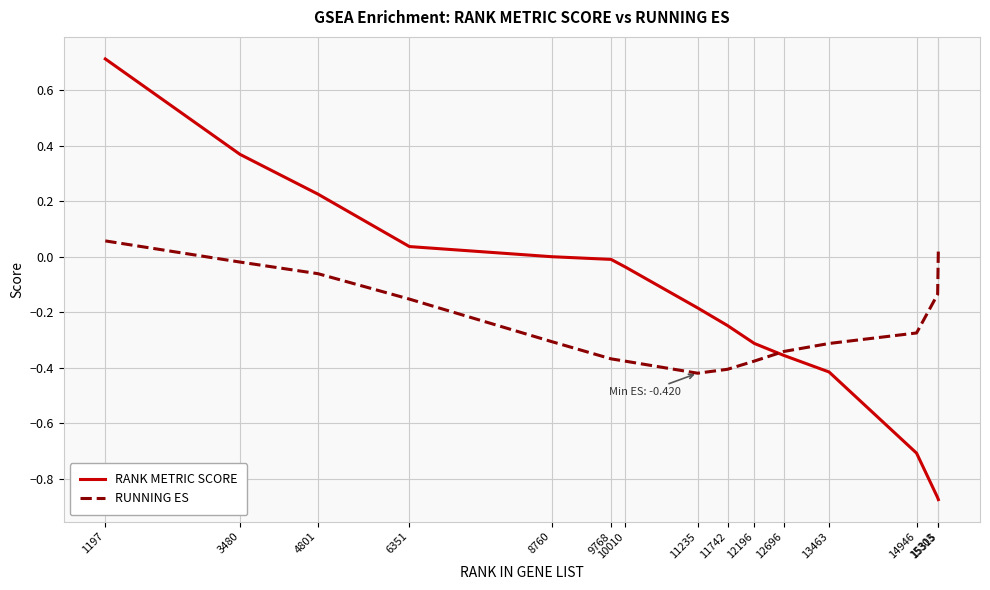

What is the difference between the second highest and minimum values in the RANK METRIC SCORE series?

1.2